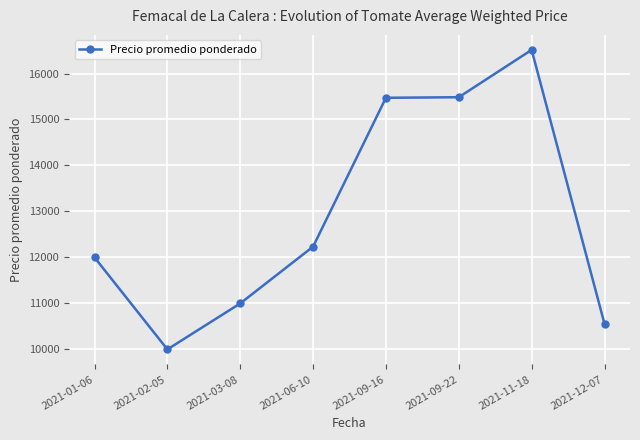

How many data points are less than 12235?

4